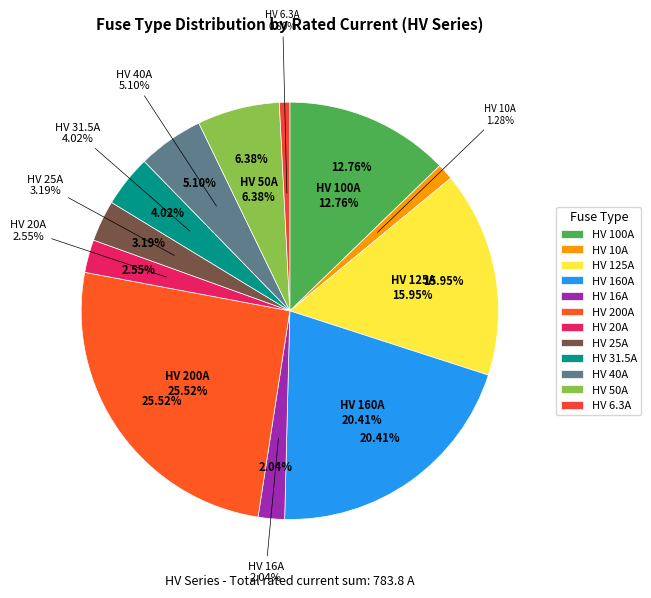

Which slice is the smallest?

HV 6.3A